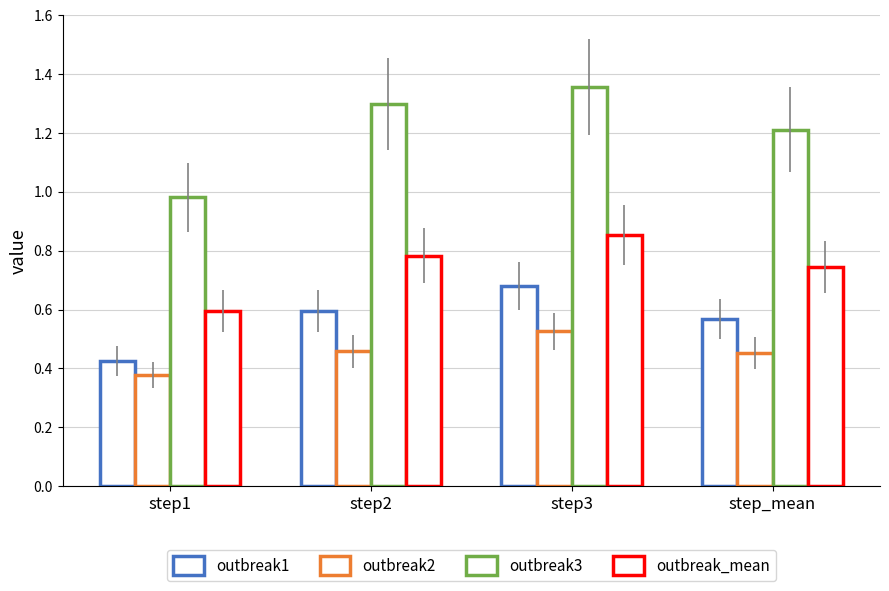

How many values in the outbreak3 series exceed 1?

3